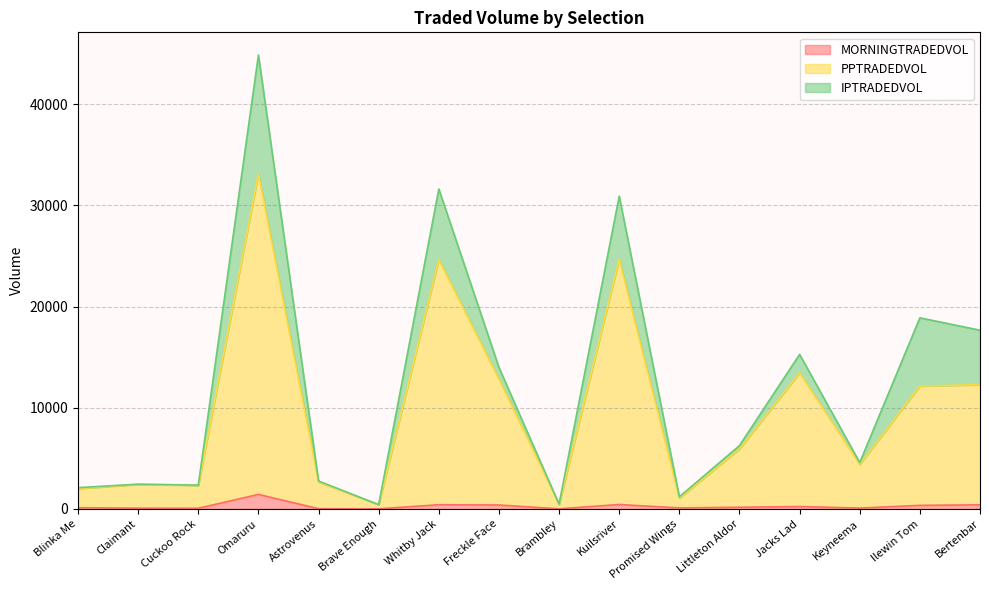

What is the spread (max minus min) of values at Brave Enough?

406.8